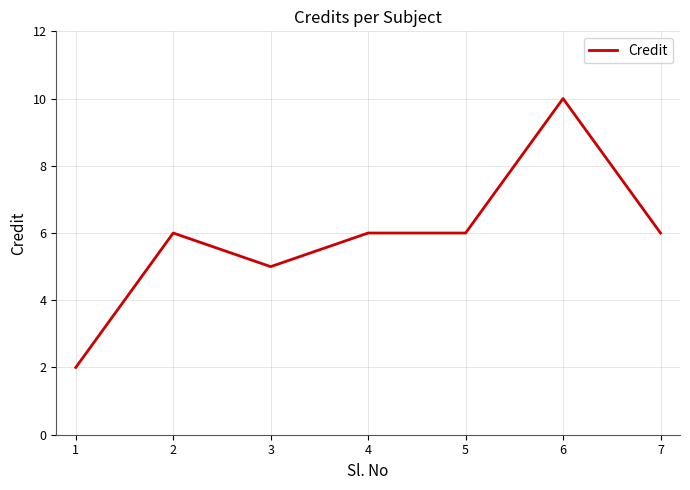

How many lines are shown in the chart?

1